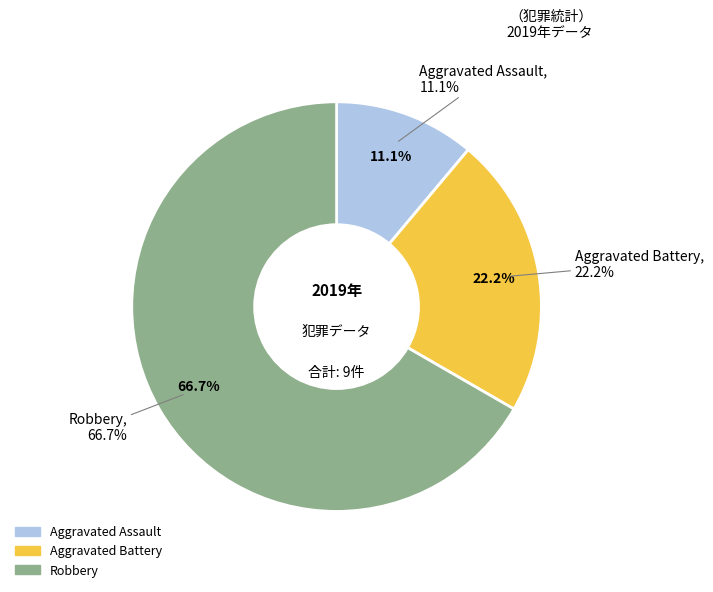

What is the total percentage of Aggravated Assault and Robbery?

77.8%